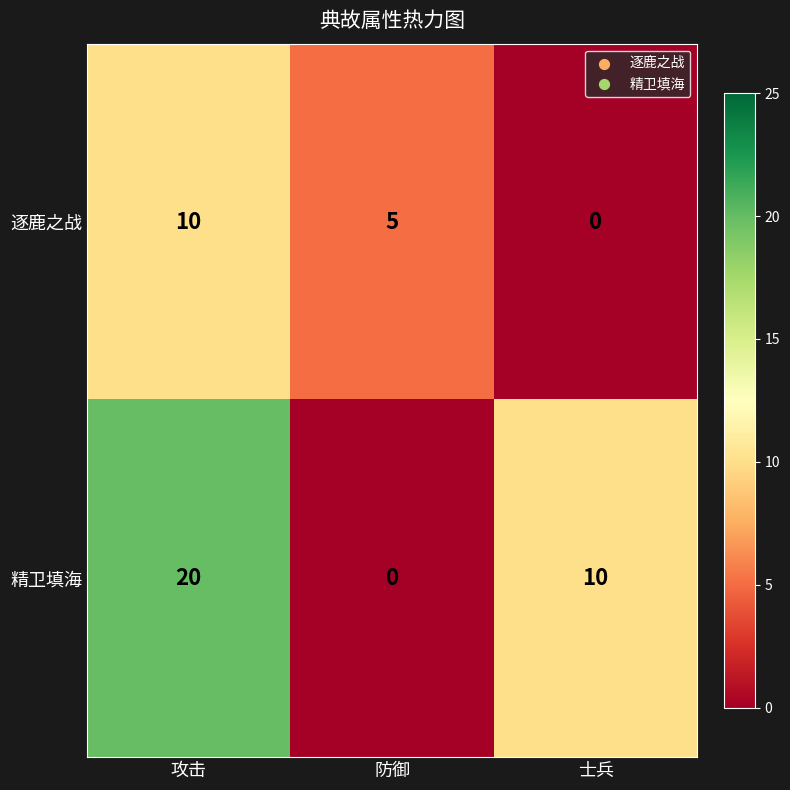

At which category is the sum across all series the highest?

攻击